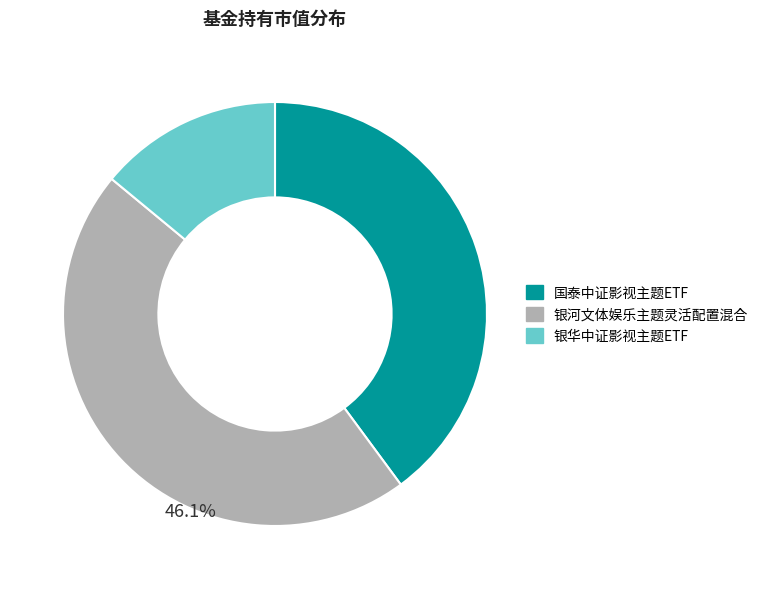

Rank the categories by value from highest to lowest.

银河文体娱乐主题灵活配置混合, 国泰中证影视主题ETF, 银华中证影视主题ETF